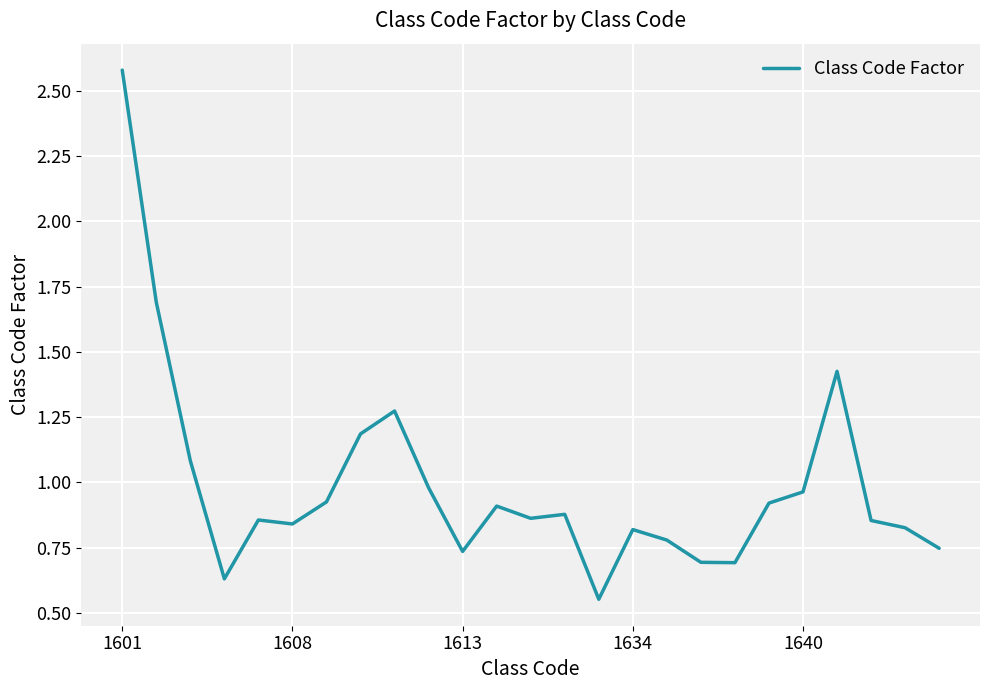

What is the greatest value displayed?

2.6